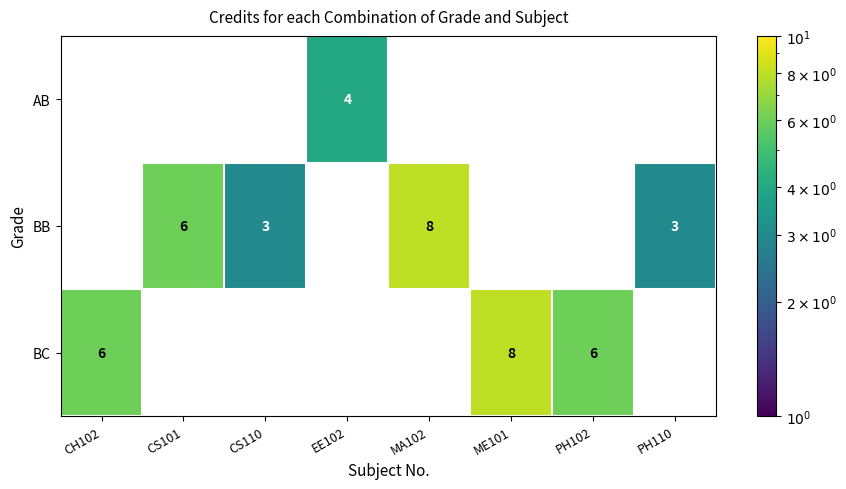

Is the value of BB at MA102 greater than the value of AB at CS110?

Yes